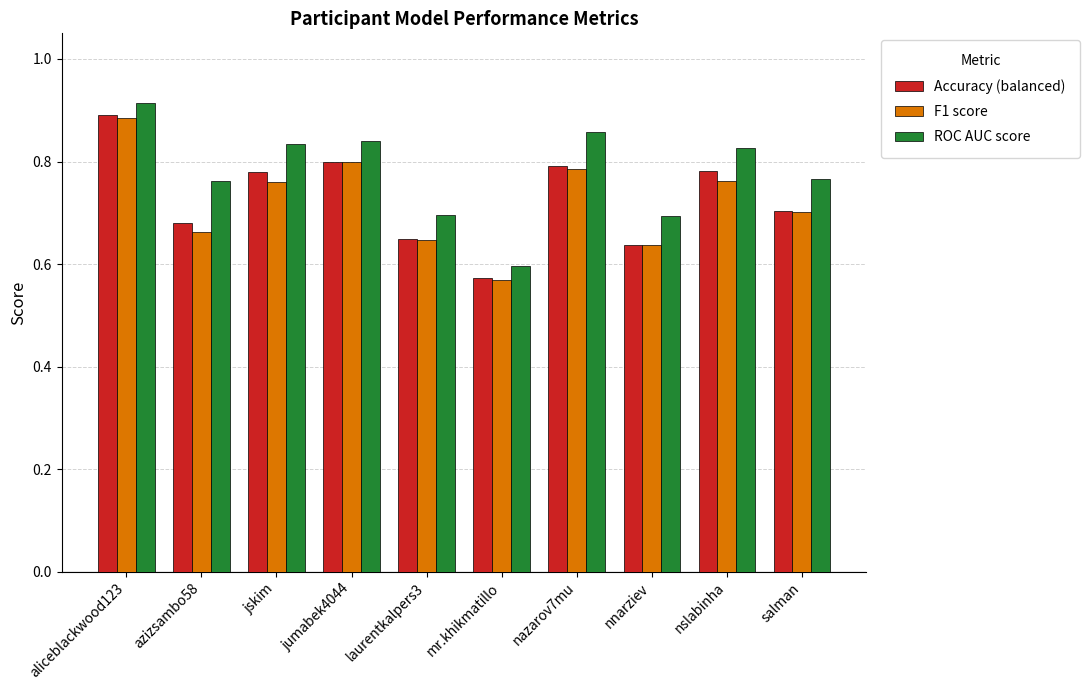

Count the ROC AUC score values in the range 0 to 1.

10